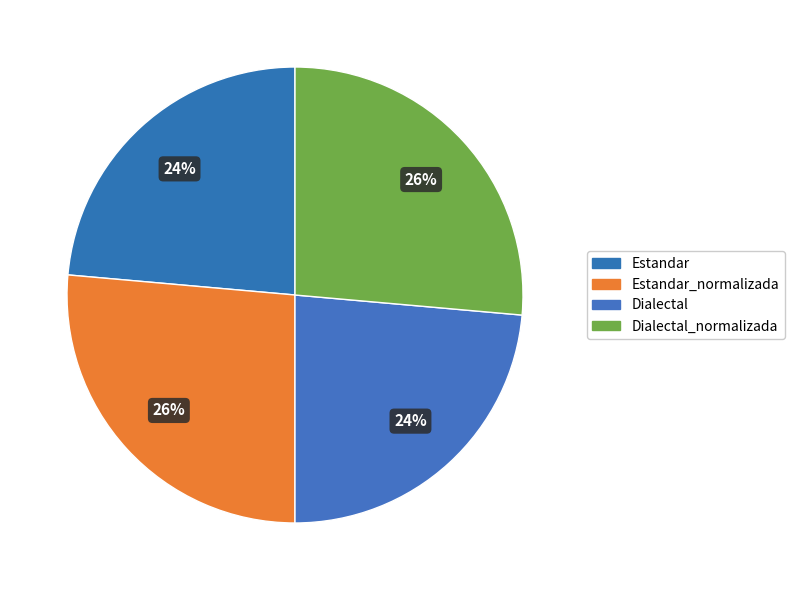

Is there any slice that represents more than half of the pie?

No